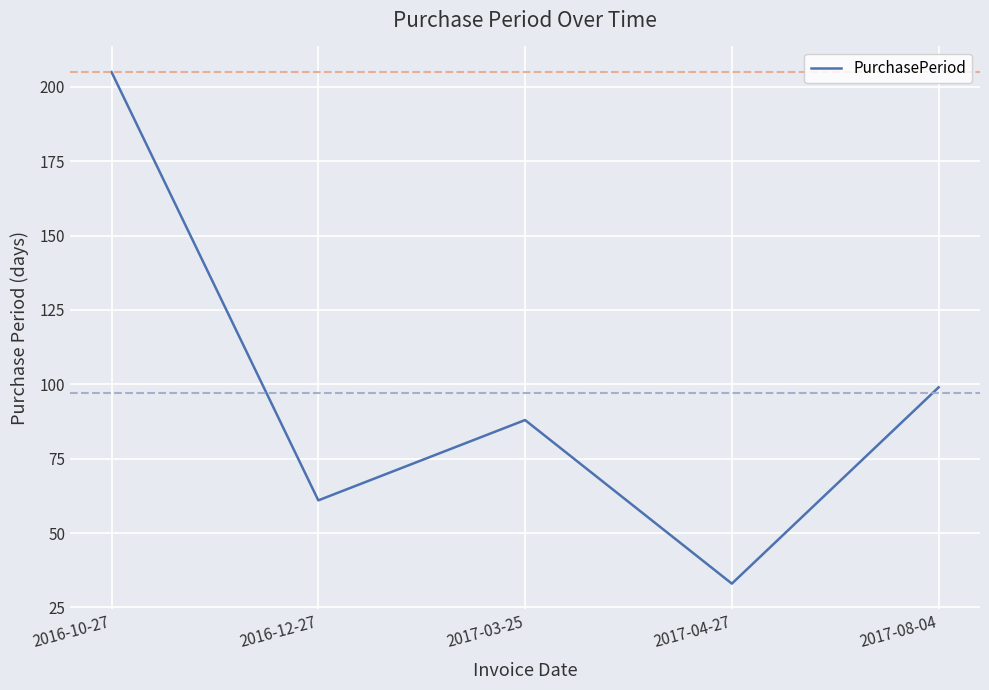

Reading left to right, what are all the values shown in this chart?

2016-10-27=205	2016-12-27=61	2017-03-25=88	2017-04-27=33	2017-08-04=99